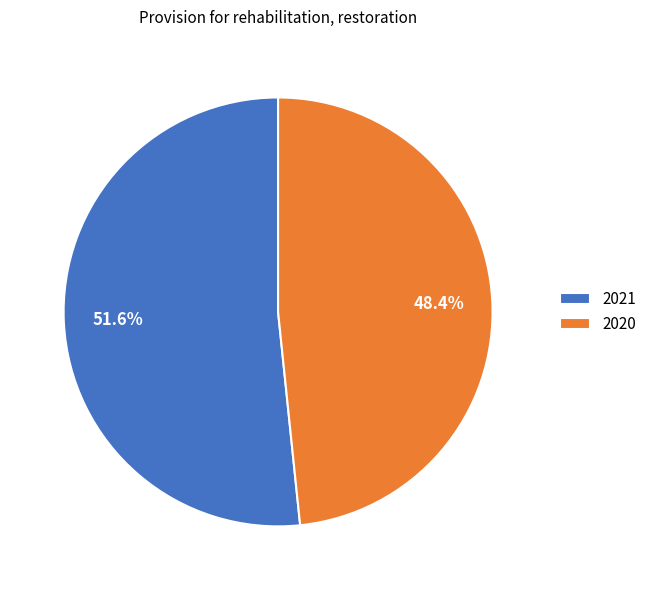

To the nearest percent, what is the difference between the 2020 and 2021 slice percentages?

3%